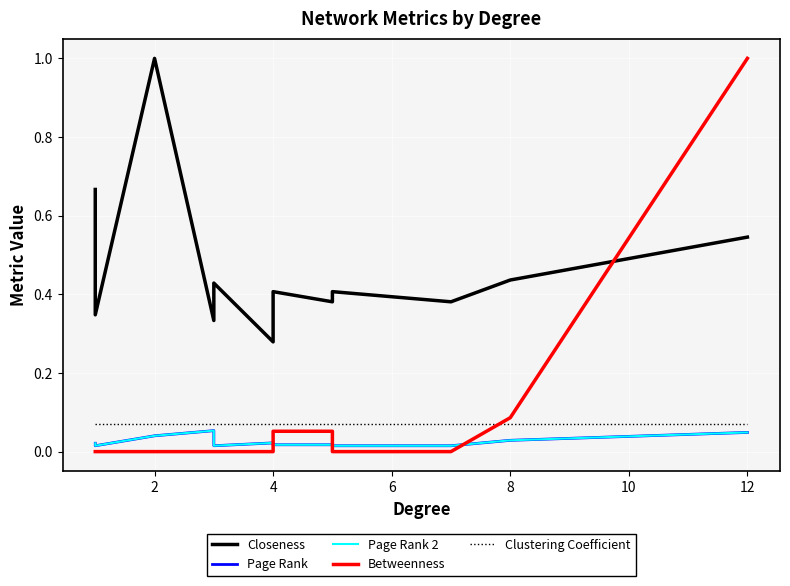

At how many categories does at least one series exceed 0?

12